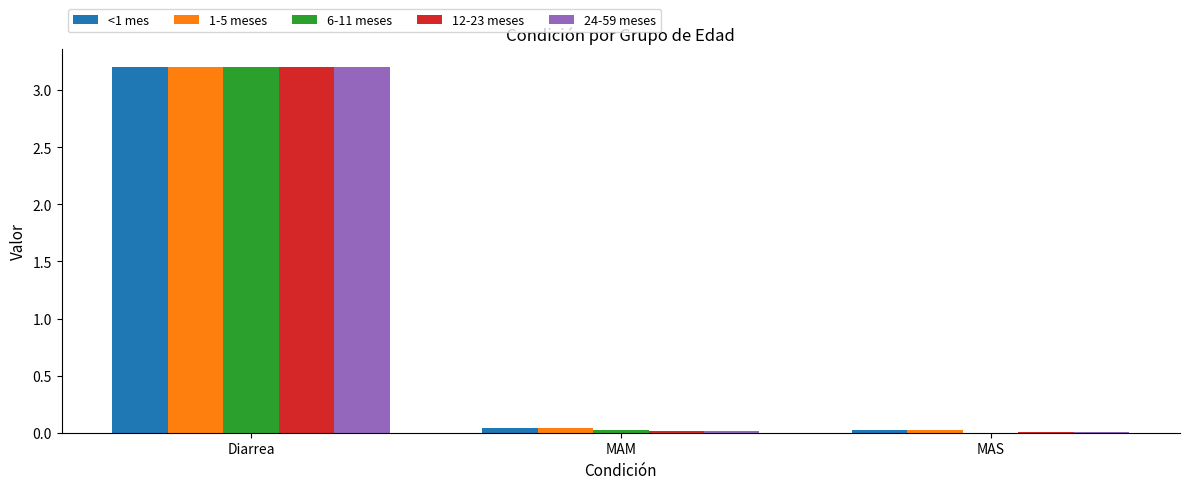

At which category is the sum across all series the highest?

Diarrea